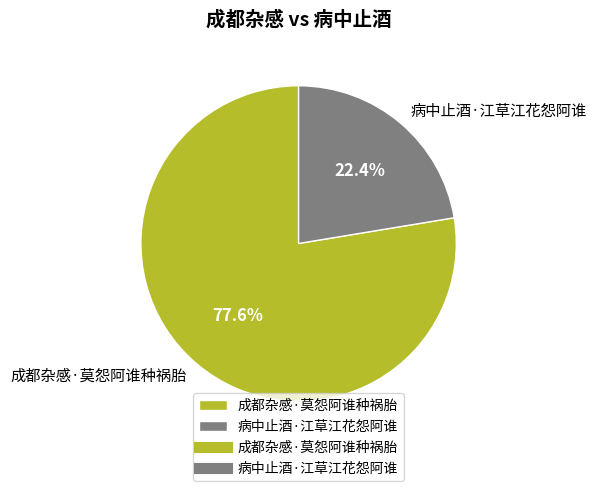

Approximately how many times larger is the value at 病中止酒·江草江花怨阿谁 compared to 成都杂感·莫怨阿谁种祸胎?

0.3